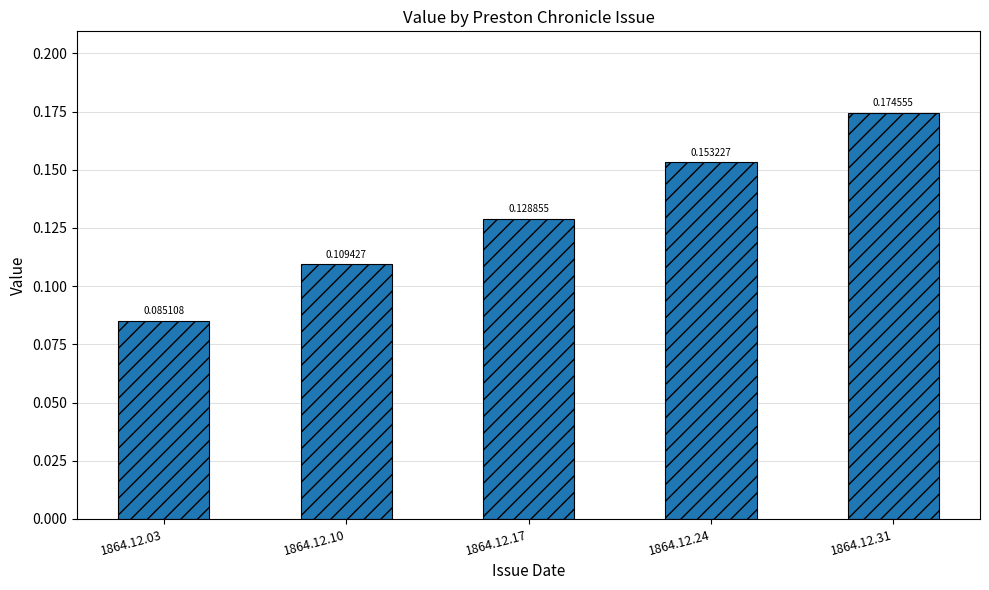

True or false: the data shows 0.2 at 1864.12.10.

False